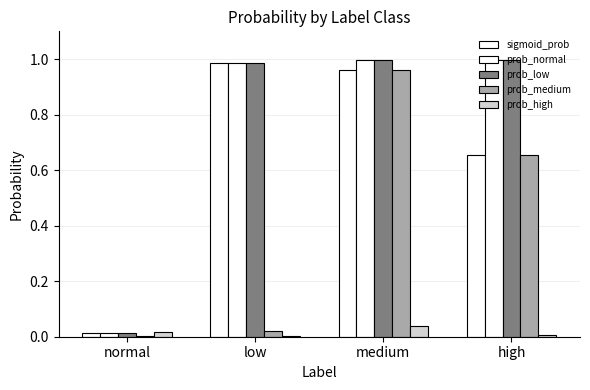

What is the maximum value shown in the chart?

1.0